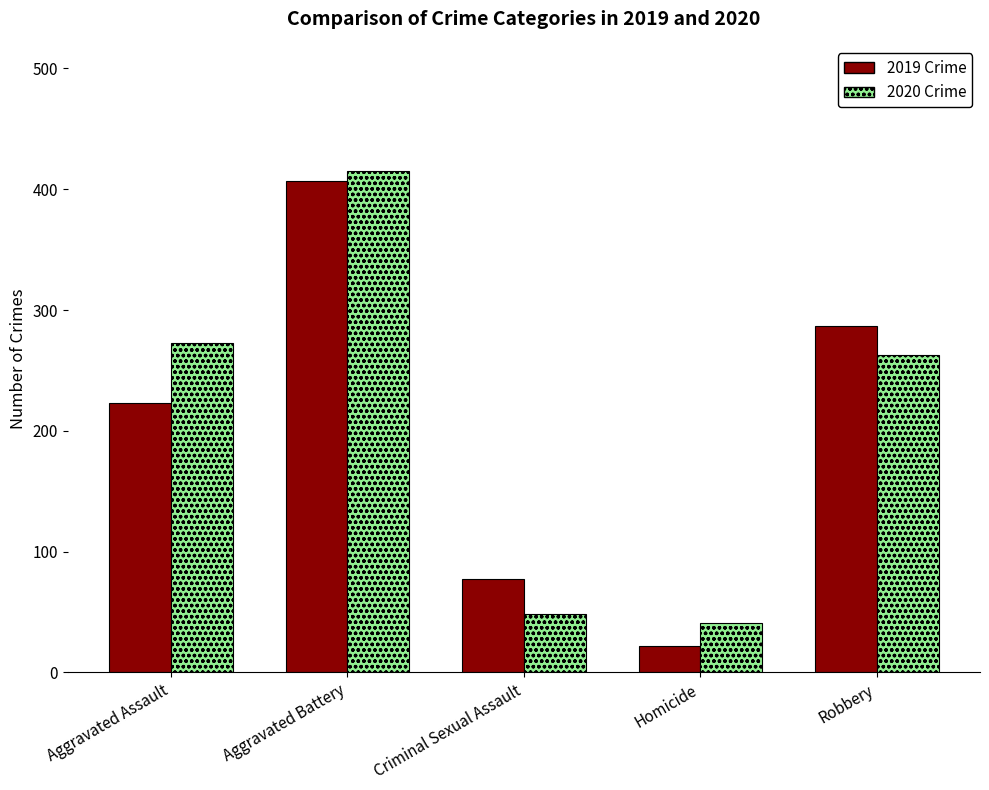

What is the smallest value displayed?

22